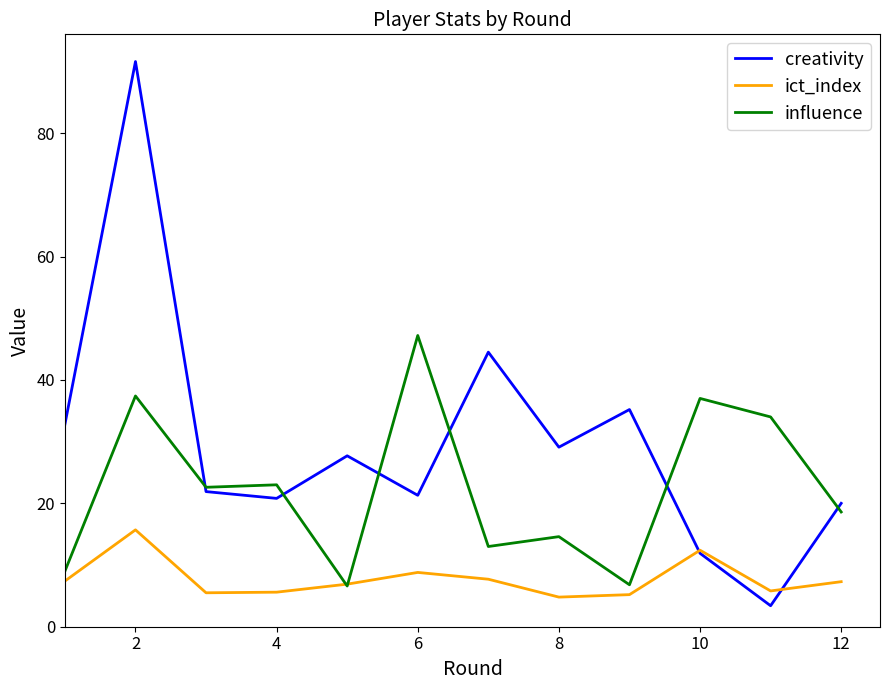

What is the maximum value shown in the chart?

91.6